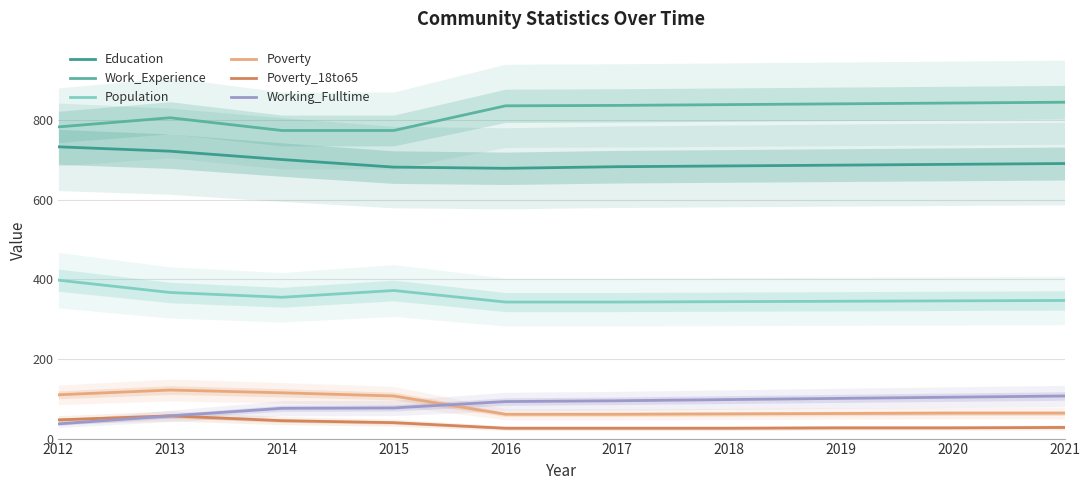

At which label does Poverty reach its minimum?

2016